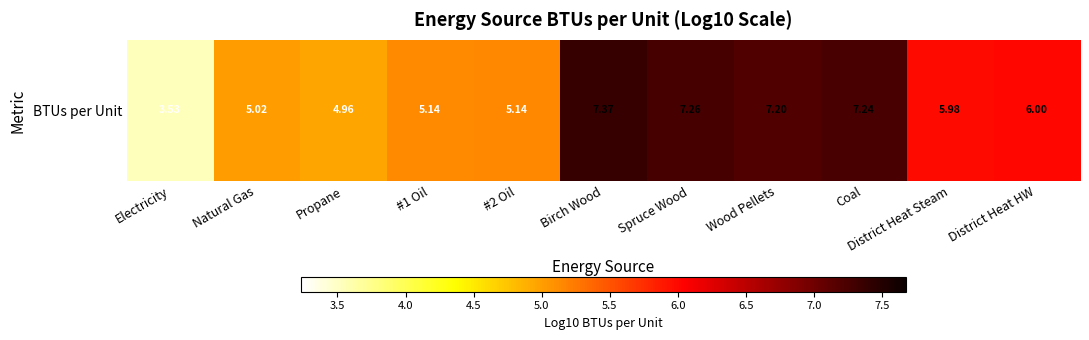

Which category has the lowest value across all series?

Electricity